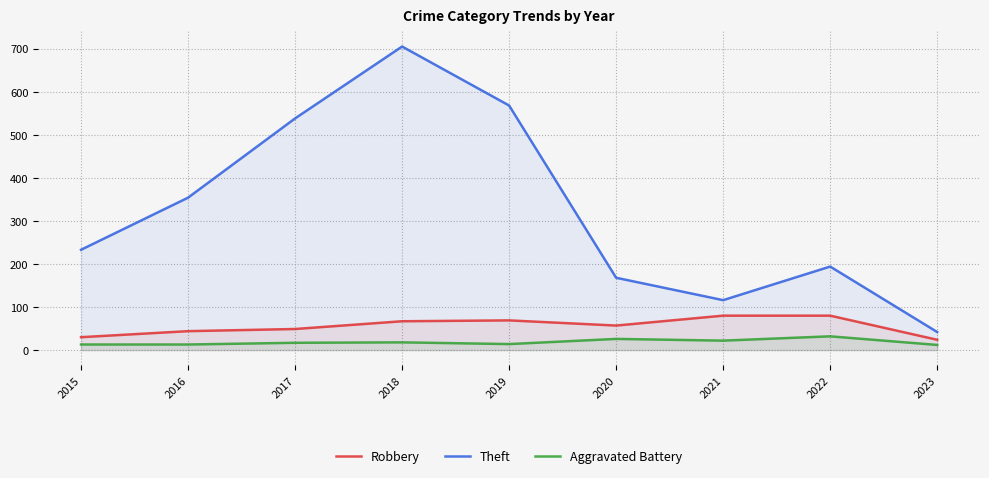

How many lines are shown in the chart?

3